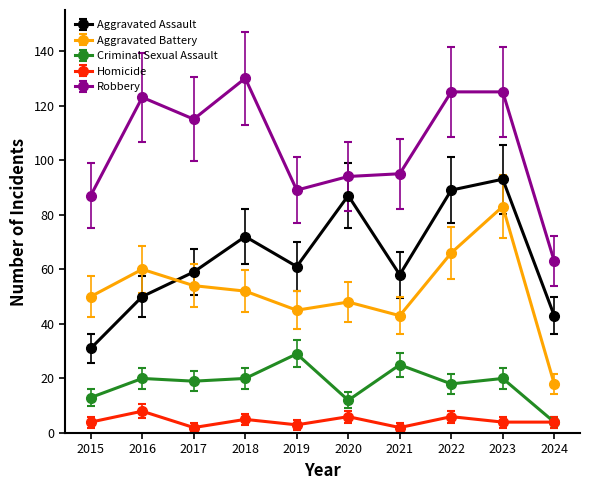

The value of Homicide at 2018 is 5. True or false?

True